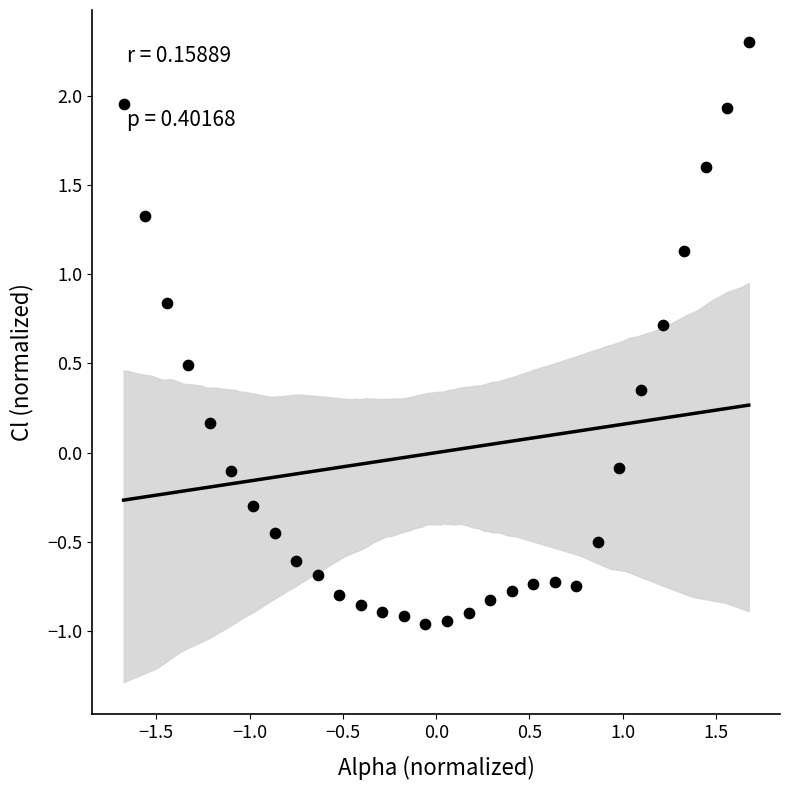

What is the range of Y values (max minus min)?

3.3